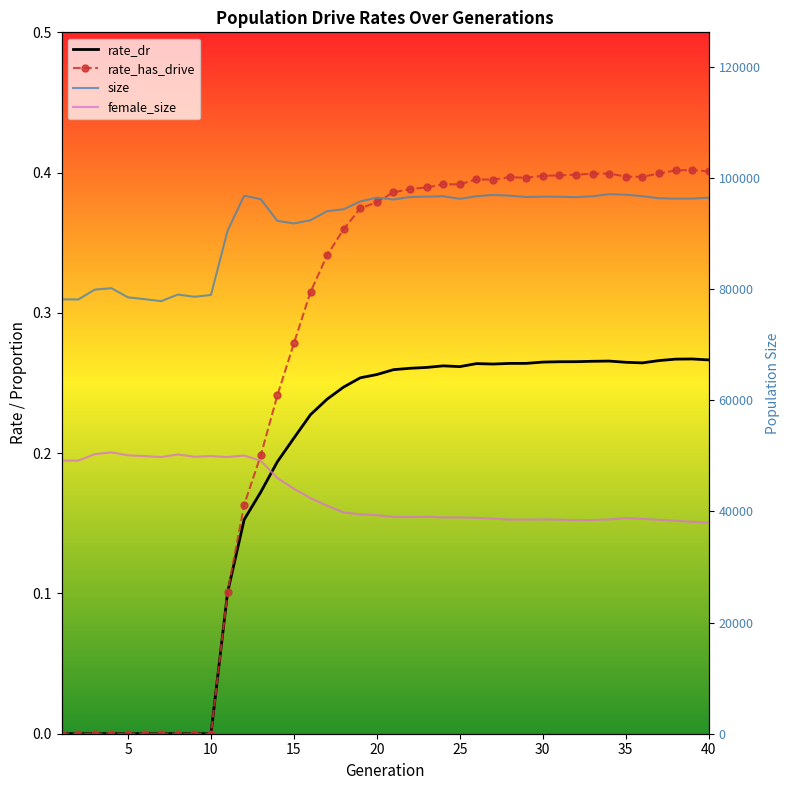

What is the total value across all series at 15?

130828.0